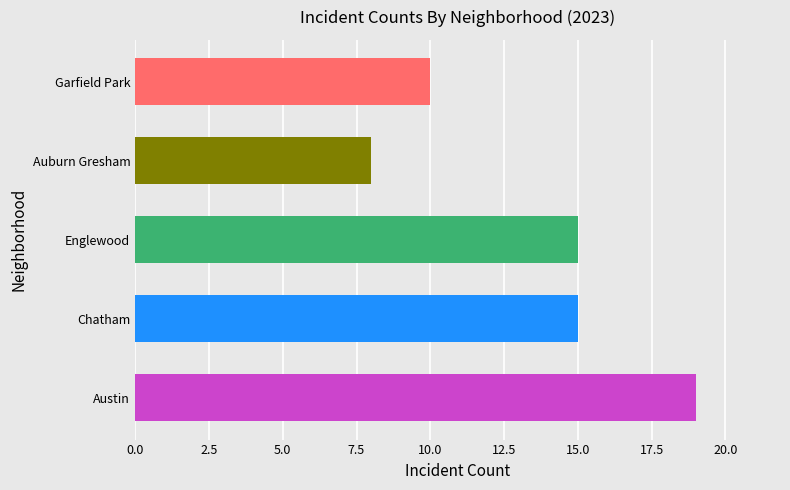

The value at Englewood is 15. True or false?

True